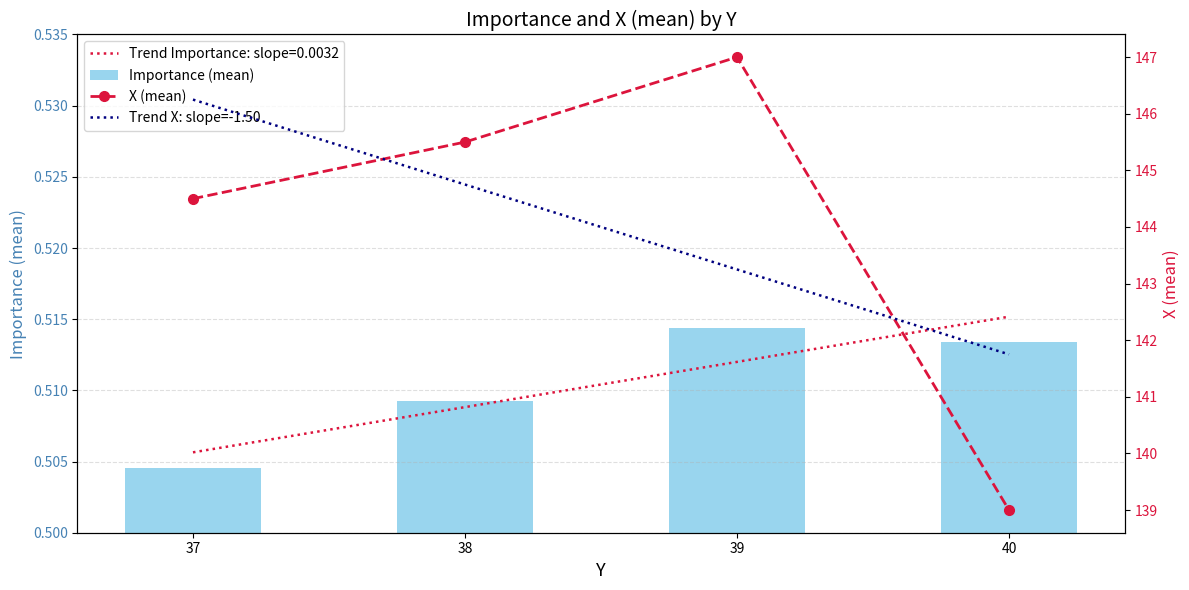

Is it true that the value at 37 is 256.1?

False